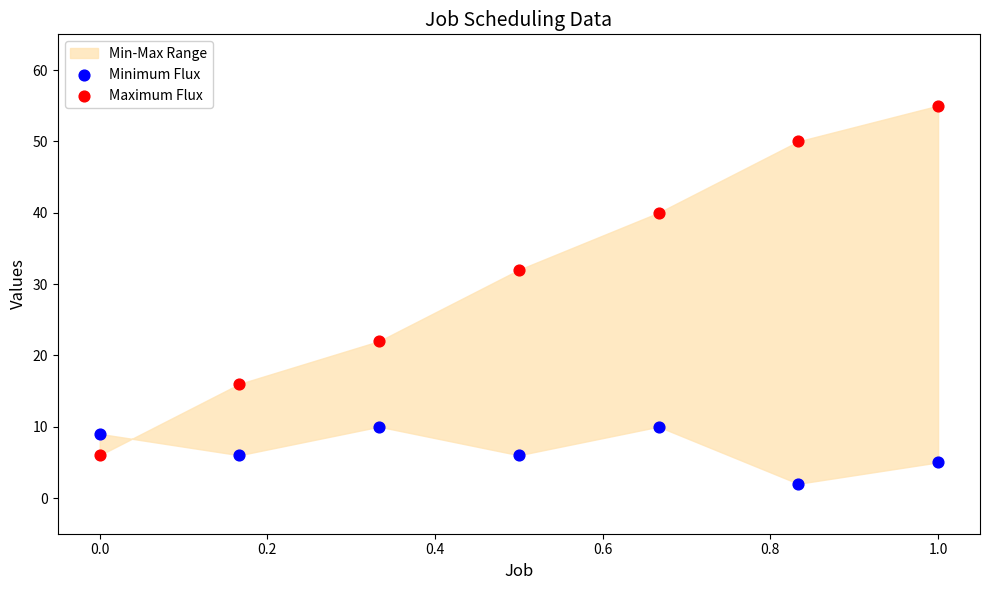

Across all data points, what is the range of Y values (max minus min)?

53